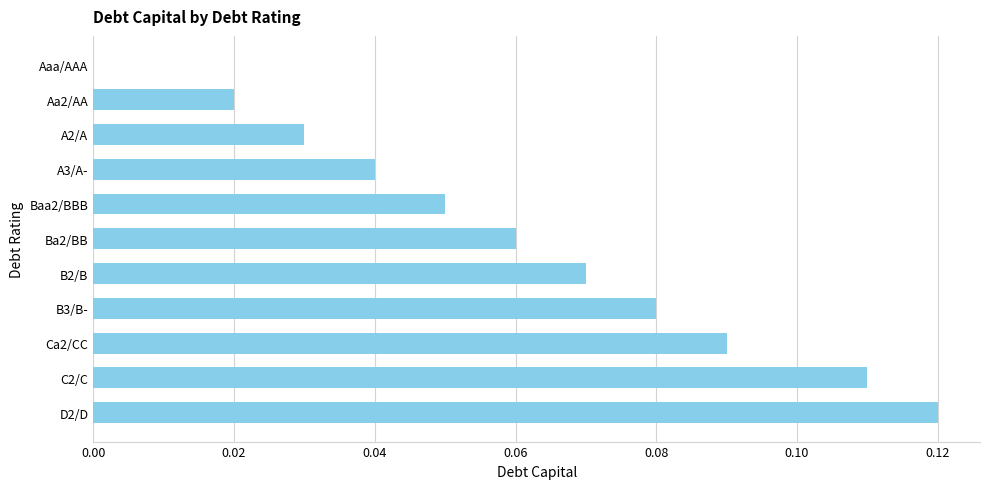

Which has a higher value, Ba2/BB or A3/A-?

Ba2/BB